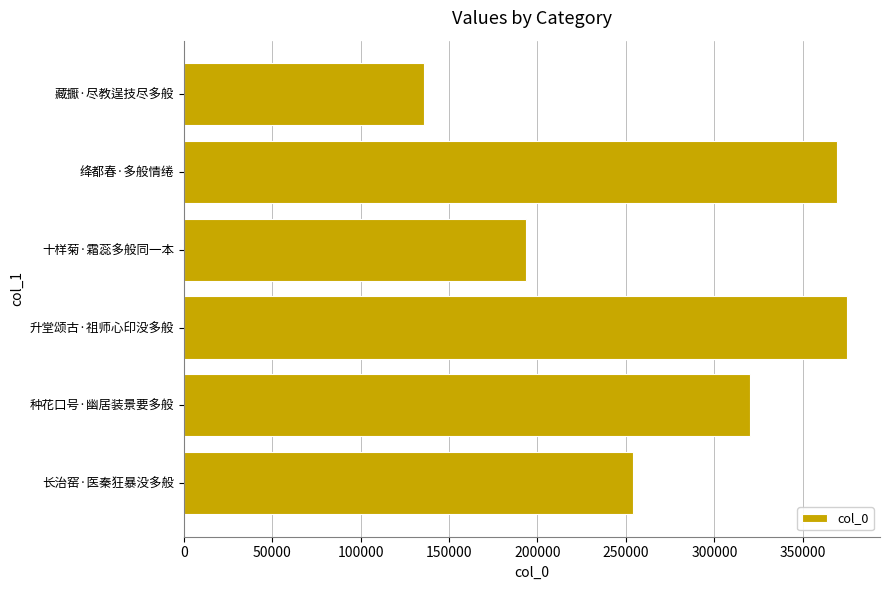

True or false: the data shows 465018 at 种花口号·幽居装景要多般.

False